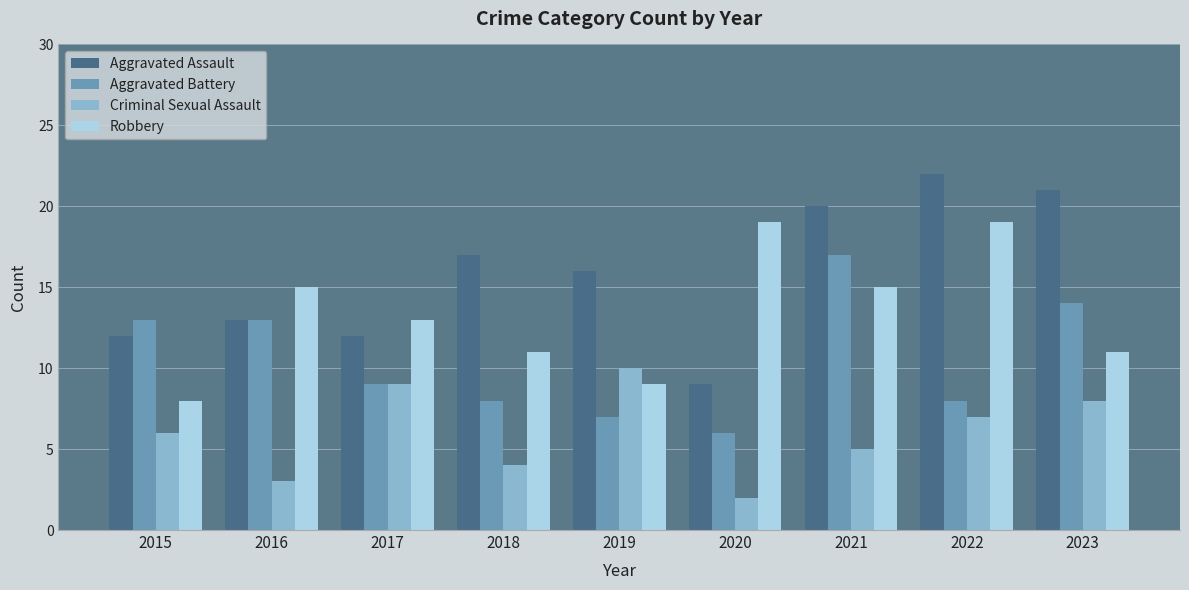

True or false: Criminal Sexual Assault has a value of 2 at 2020.

True